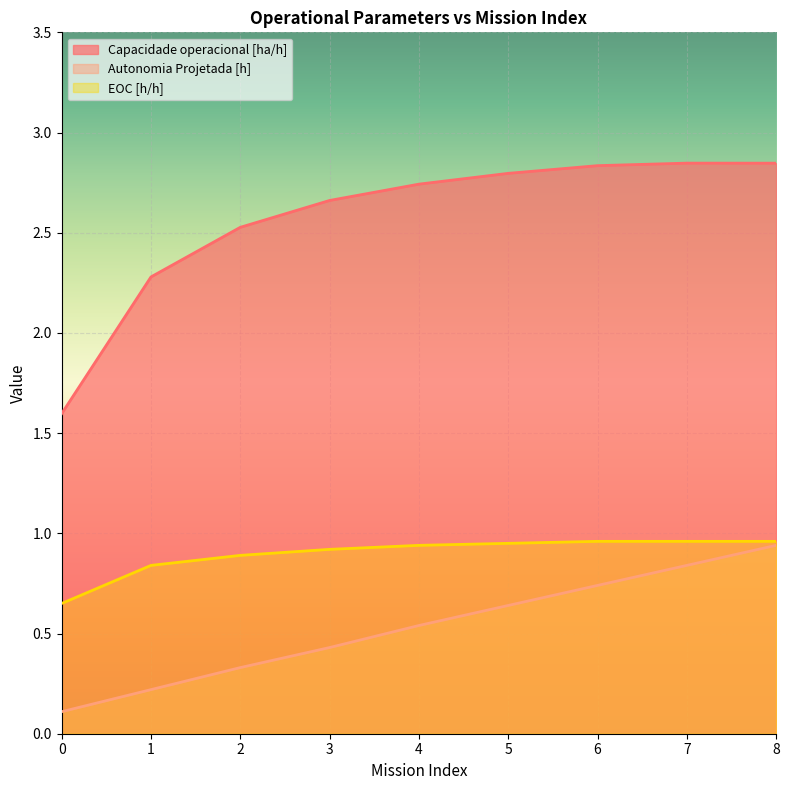

Reading left to right, extract all data points from this chart.

Capacidade operacional [ha/h]: 0=1.6	1=2.3	2=2.5	3=2.7	4=2.7	5=2.8	6=2.8	7=2.8	8=2.8
Autonomia Projetada [h]: 0=0.1	1=0.2	2=0.3	3=0.4	4=0.5	5=0.6	6=0.7	7=0.8	8=0.9
EOC [h/h]: 0=0.7	1=0.8	2=0.9	3=0.9	4=0.9	5=0.9	6=1.0	7=1.0	8=1.0